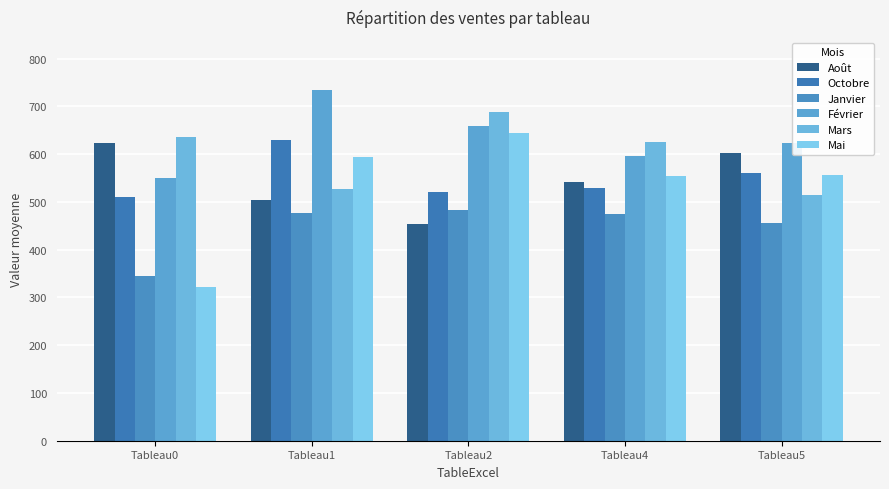

True or false: Janvier has a value of 576 at Tableau0.

False